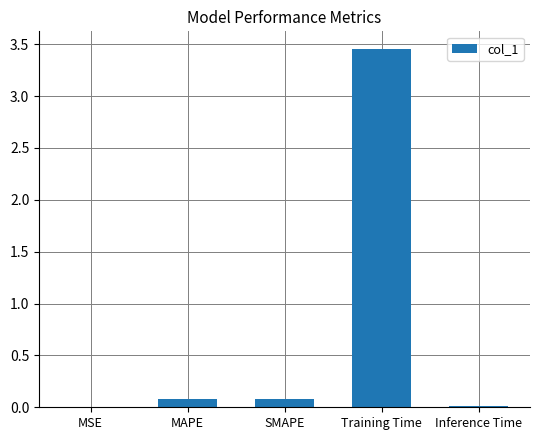

What is the change in value from MAPE to Training Time?

+3.4